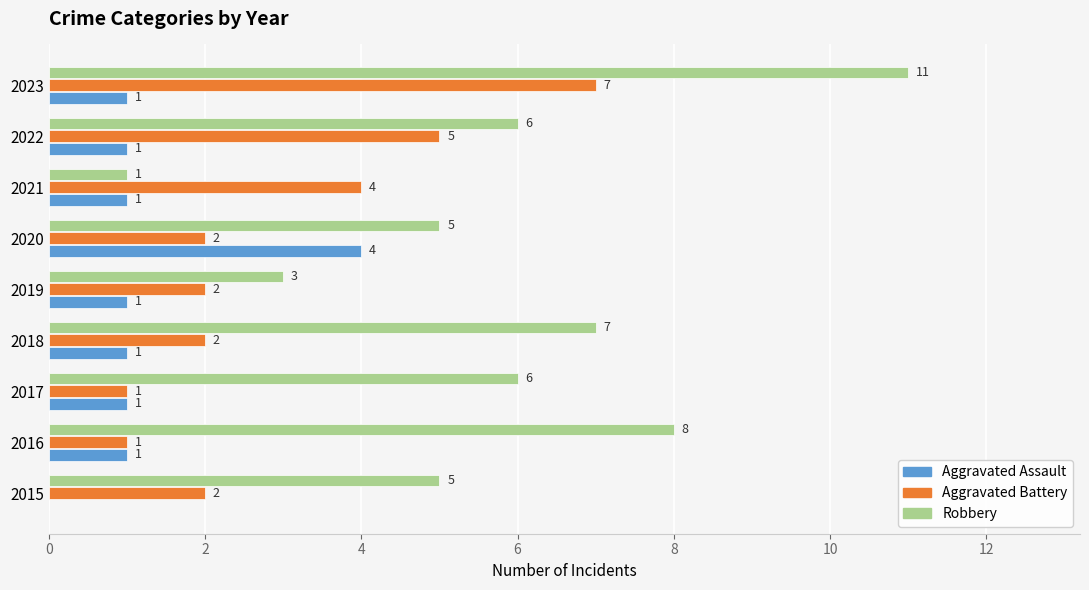

Which series has the largest total across all categories?

Robbery